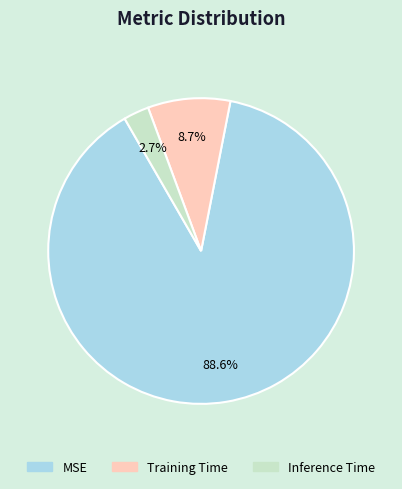

Do Training Time and Inference Time together represent more than half of the pie?

No